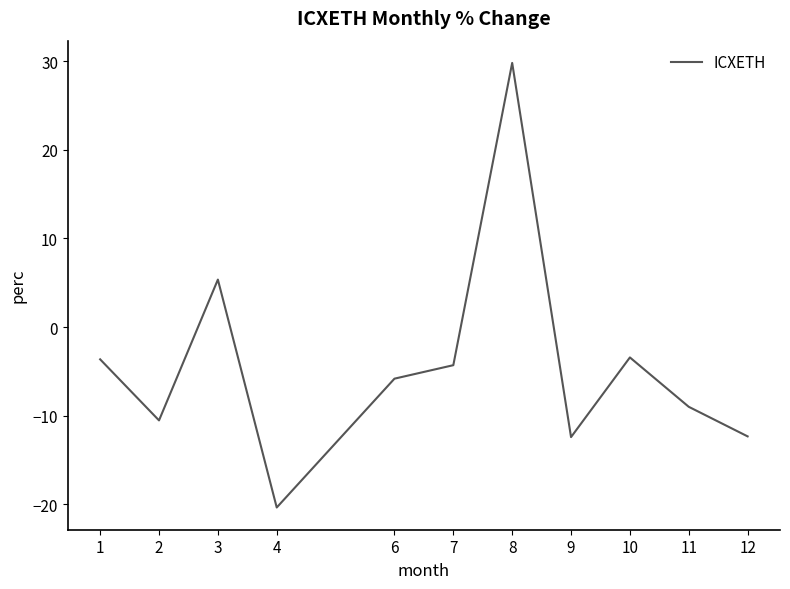

The value at 7 is -1.8. True or false?

False